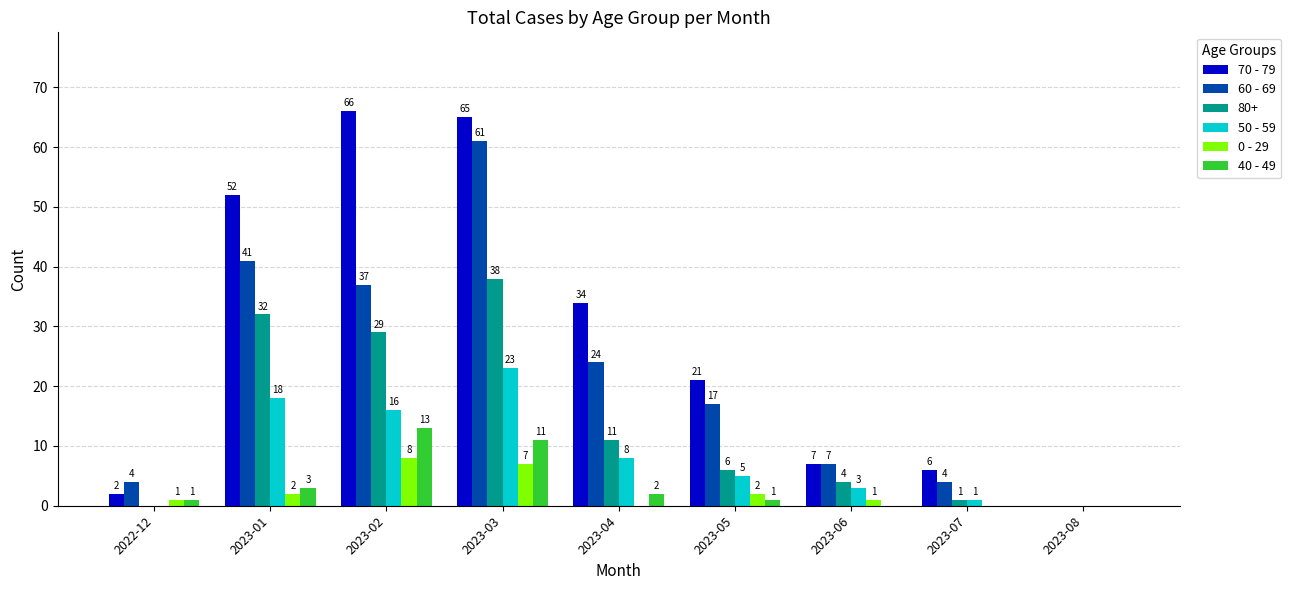

What is the sum of the 60 - 69 values at 2022-12 and 2023-01?

45